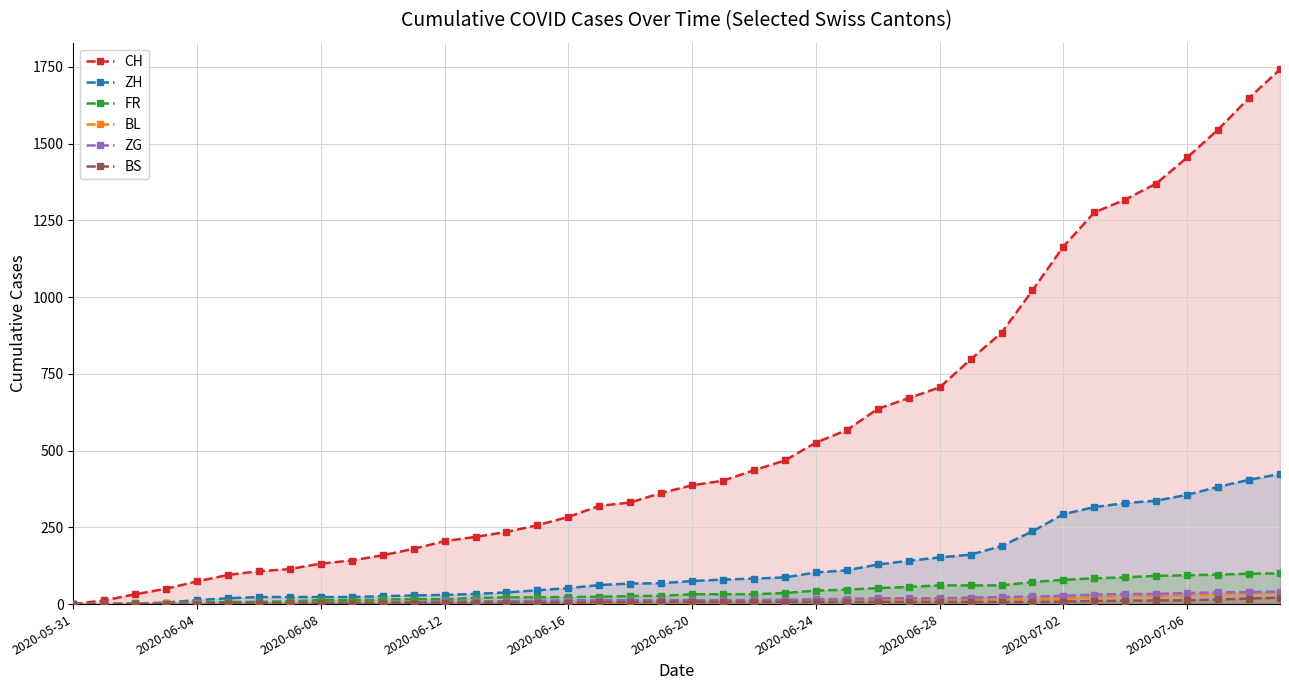

At how many categories does at least one series exceed 1074?

8